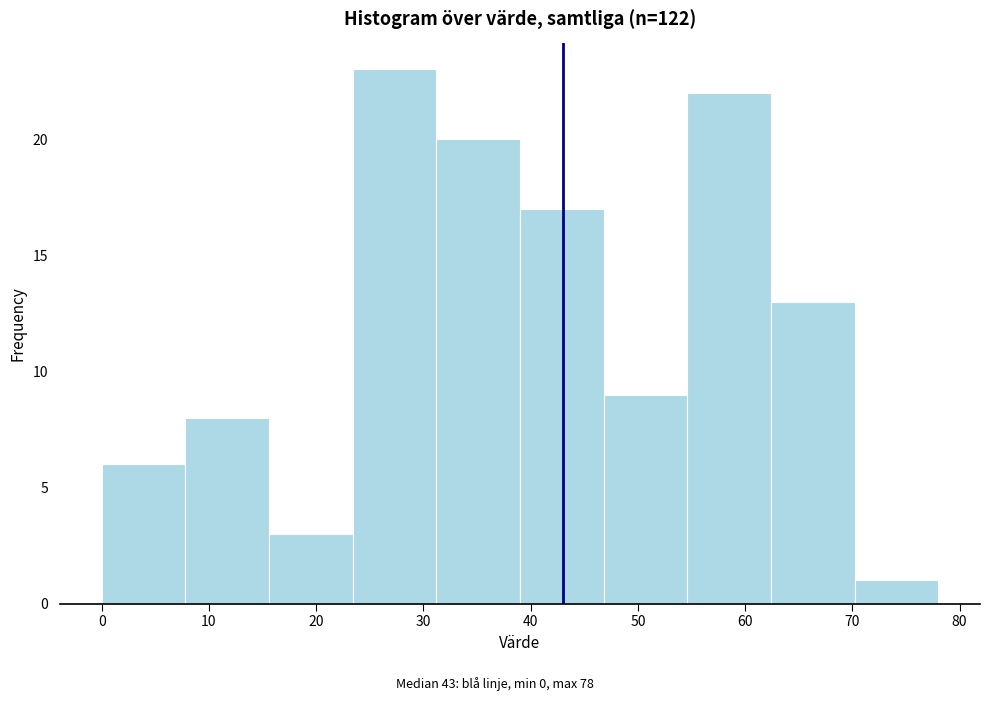

Which range on the x-axis has the tallest bar?

23.4 to 31.2